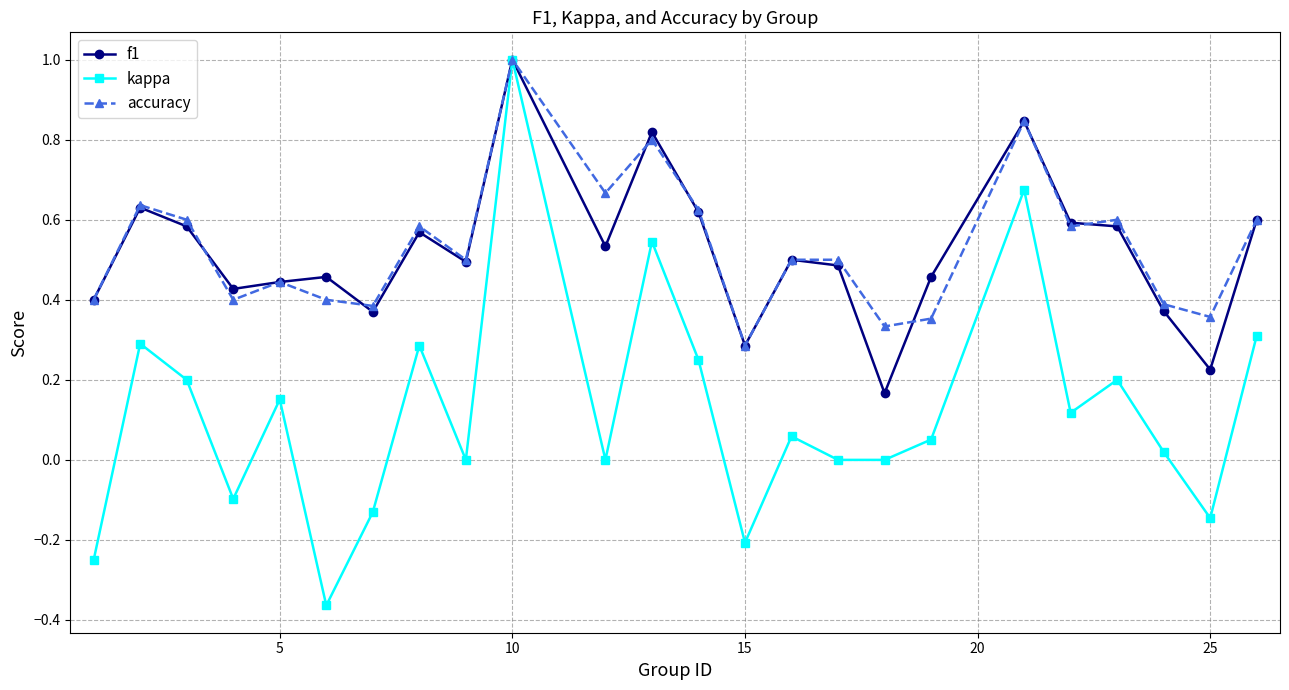

True or false: kappa has more than 0 interior local peaks.

True